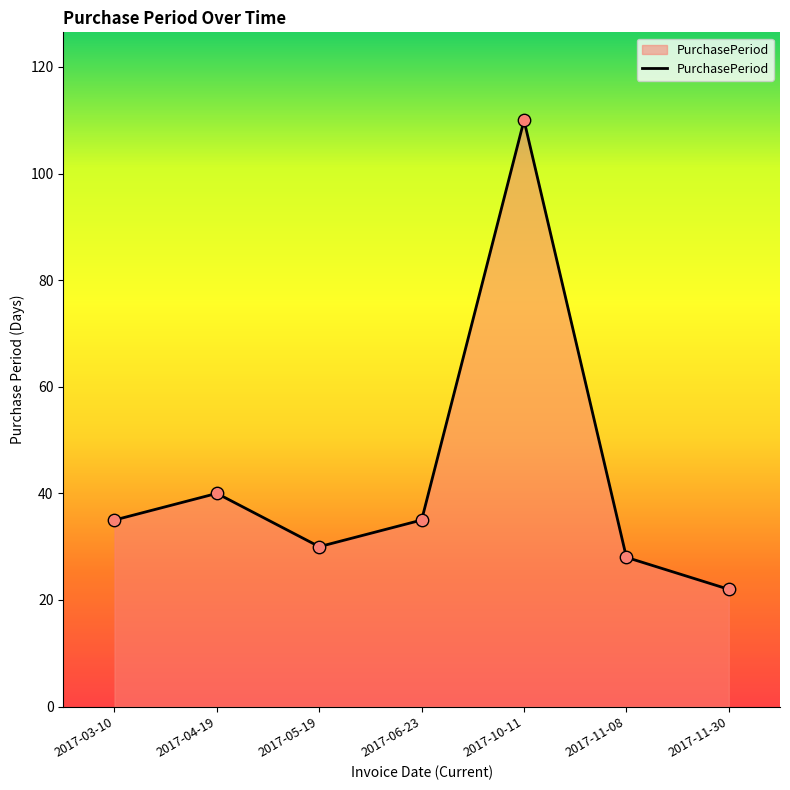

Approximately how many times larger is the value at 2017-10-11 compared to 2017-05-19?

3.7